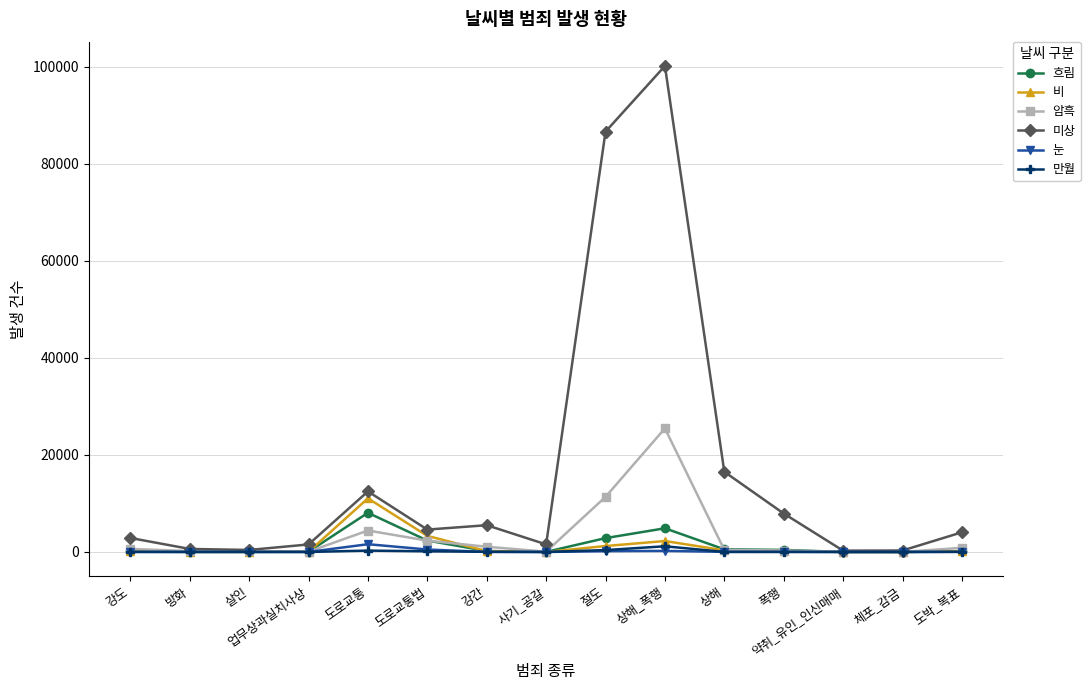

What is the label of the 2nd point from the right?

체포_감금